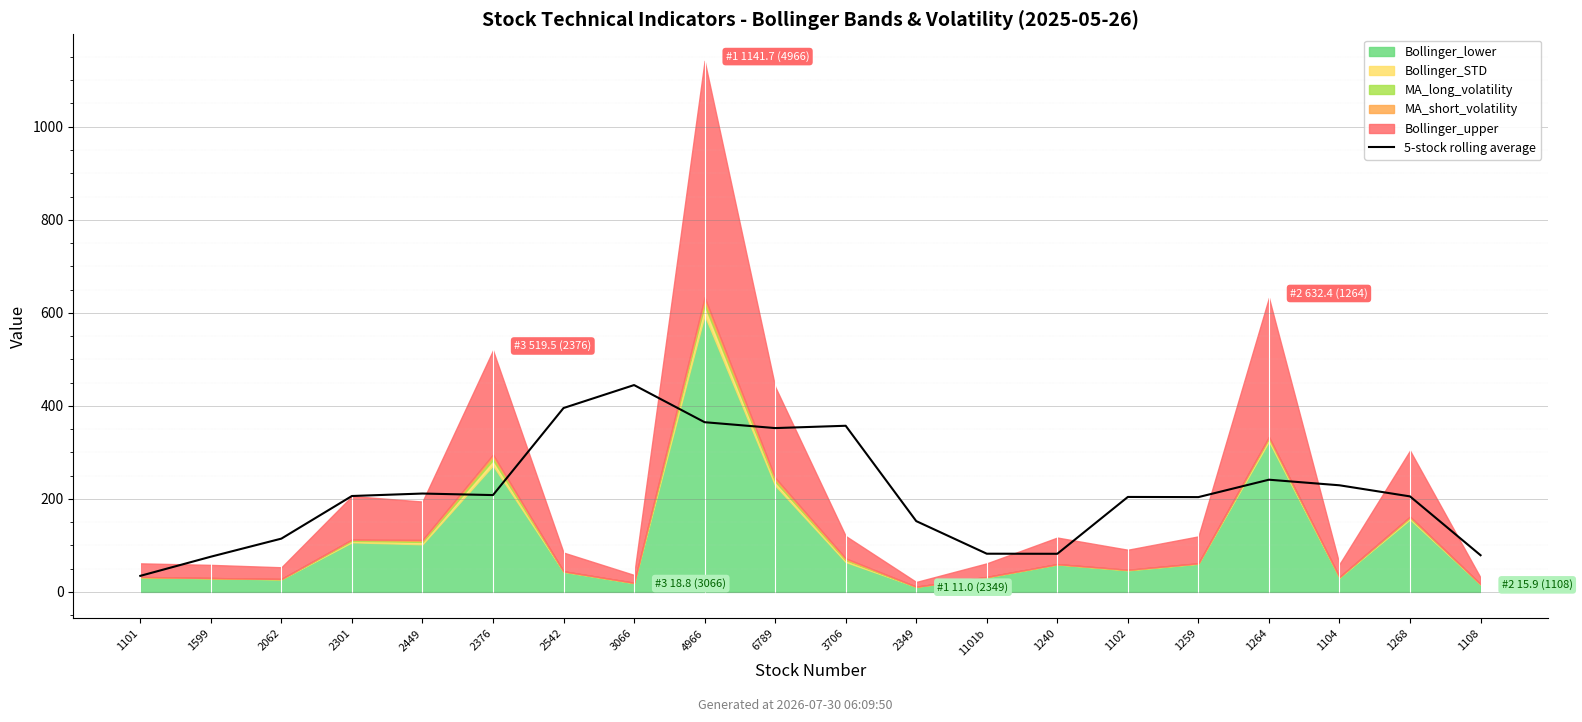

Where is the first local maximum?

2449